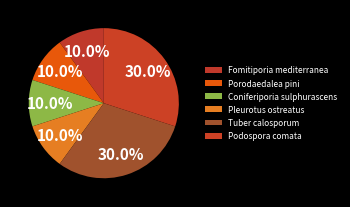

To the nearest percent, what is the difference between the largest and smallest slice percentages?

20%